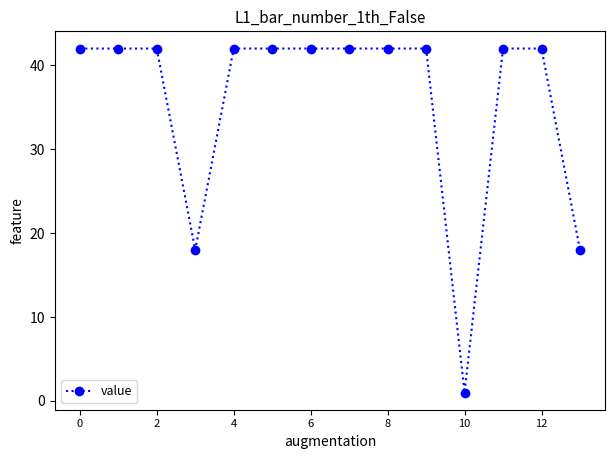

What is the average value?

36